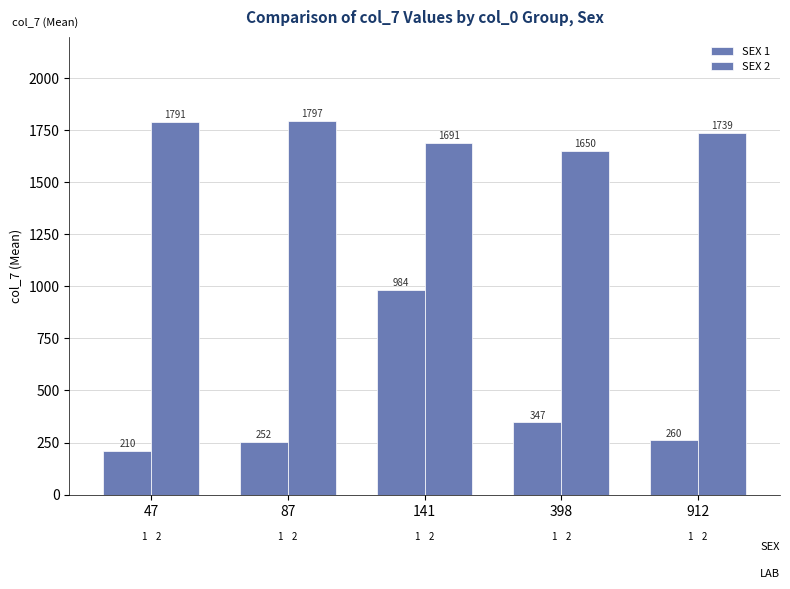

What is the spread (max minus min) of values at 141?

707.5